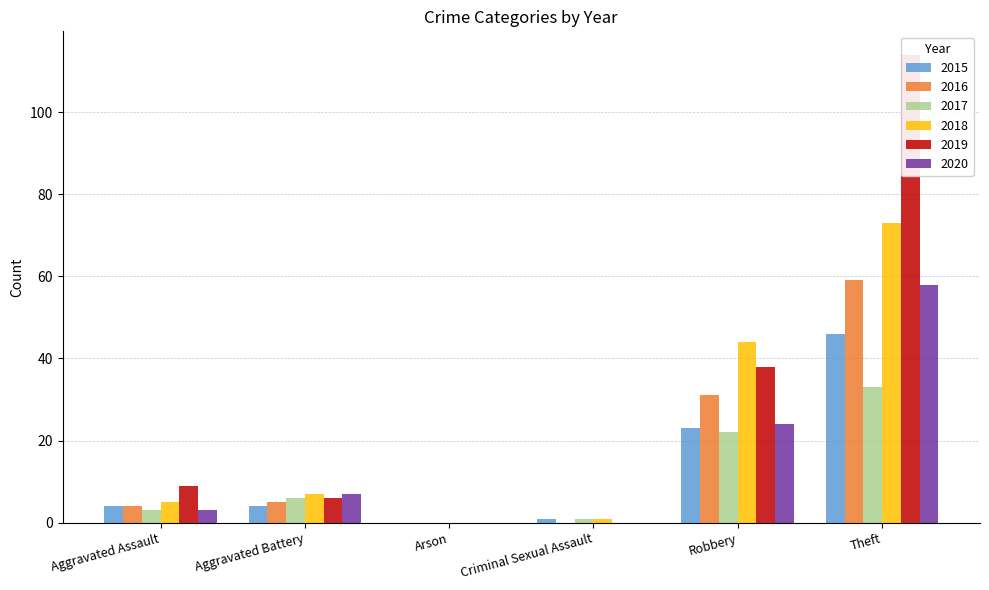

How many bars are there in total?

36